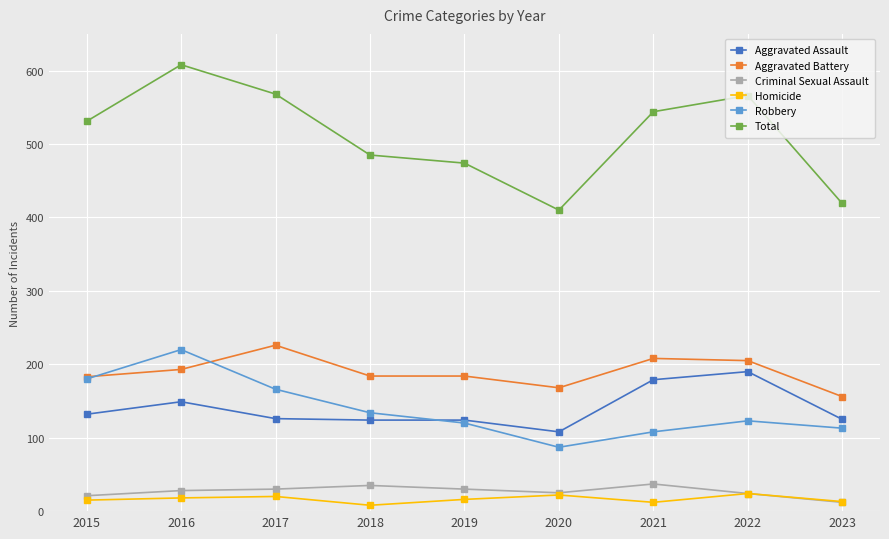

Where is the first local minimum for Robbery?

2020